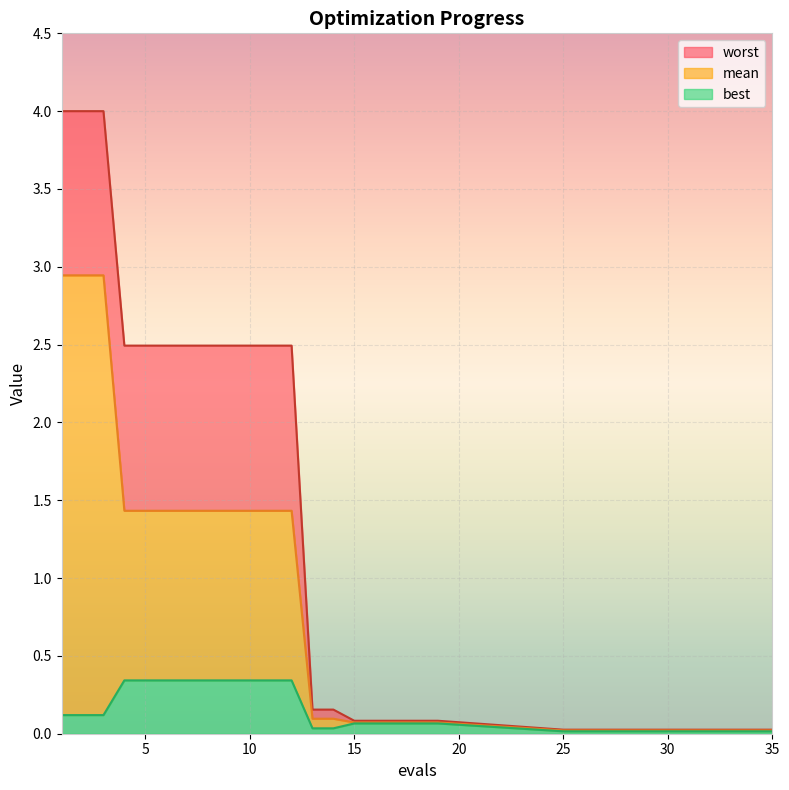

The value of mean at 5 is 2.3. True or false?

False